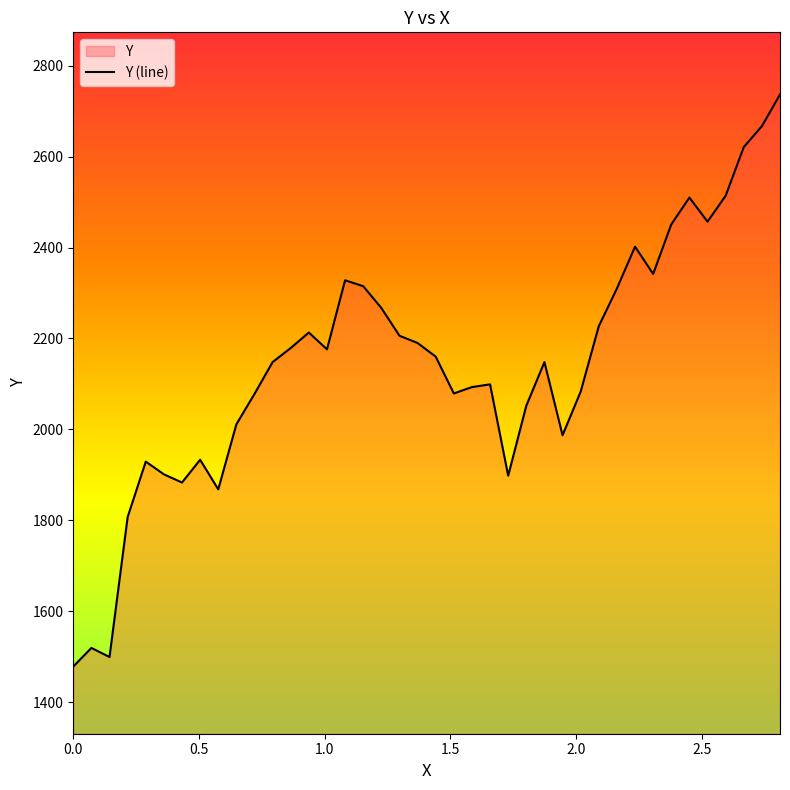

Reading left to right, what are all the values shown in this chart?

1478.0	1519.0	1499.0	1807.0	1929.0	1901.0	1883.0	1933.0	1868.0	2011.0	2078.0	2148.0	2179.0	2213.0	2176.0	2328.0	2315.0	2267.0	2206.0	2190.0	2160.0	2079.0	2093.0	2099.0	1898.0	2052.0	2148.0	1987.0	2083.0	2227.0	2310.0	2402.0	2342.0	2451.0	2510.0	2457.0	2514.0	2621.1	2667.2	2736.8